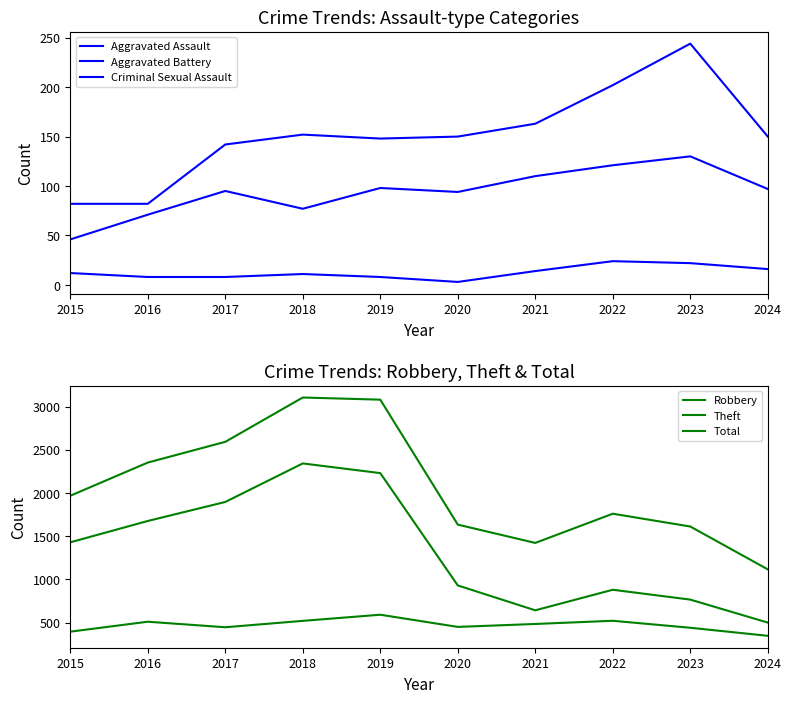

The value of Aggravated Battery at 2015 is 44. True or false?

False